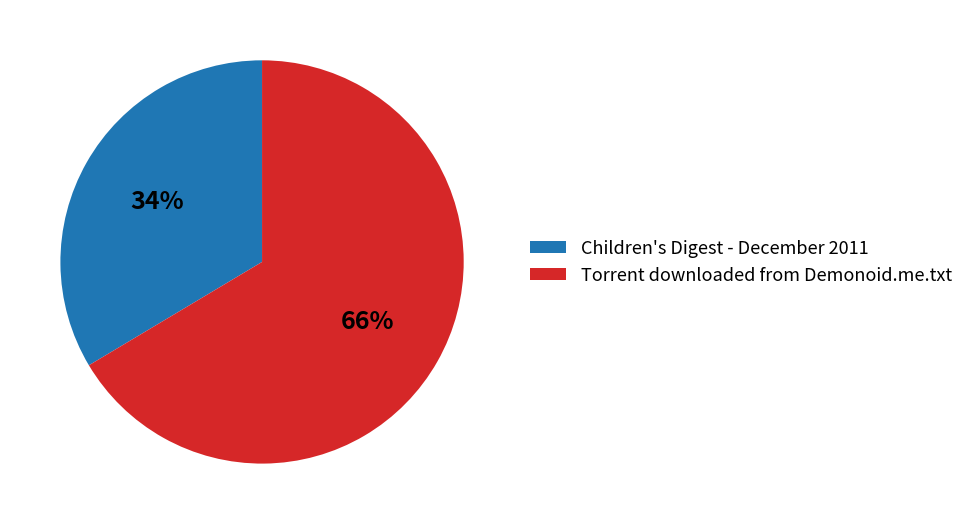

The Torrent downloaded from Demonoid.me.txt slice represents 54% of the pie. True or false?

False